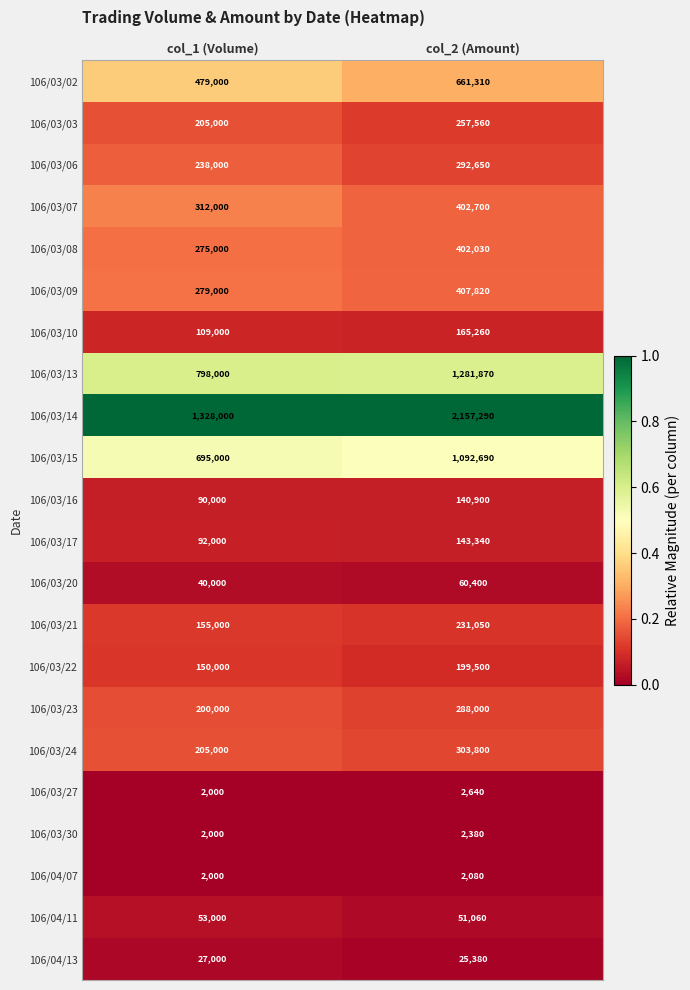

What is the total value across all series at col_1 (Volume)?

5736000